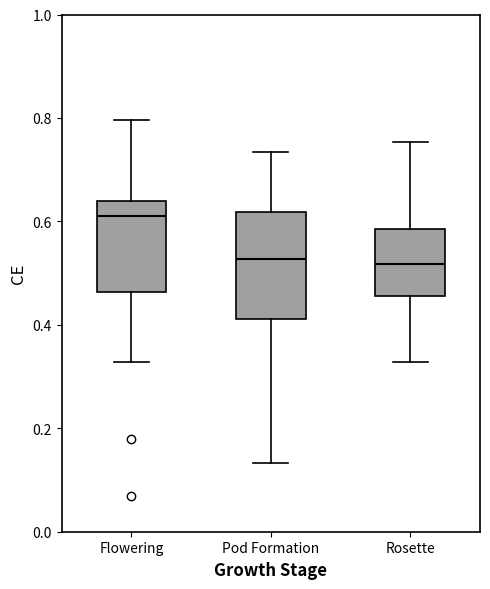

Reading left to right, transcribe this box plot: for each box, give where its median line is, the range the box spans, and where its two whiskers end, as read against the y-axis. The values are not printed on the chart, so give them approximately, as read against the axis.

Flowering: median 0.62, box 0.46 to 0.64, whiskers 0.32 to 0.80
Pod Formation: median 0.52, box 0.42 to 0.62, whiskers 0.14 to 0.74
Rosette: median 0.52, box 0.46 to 0.58, whiskers 0.32 to 0.76